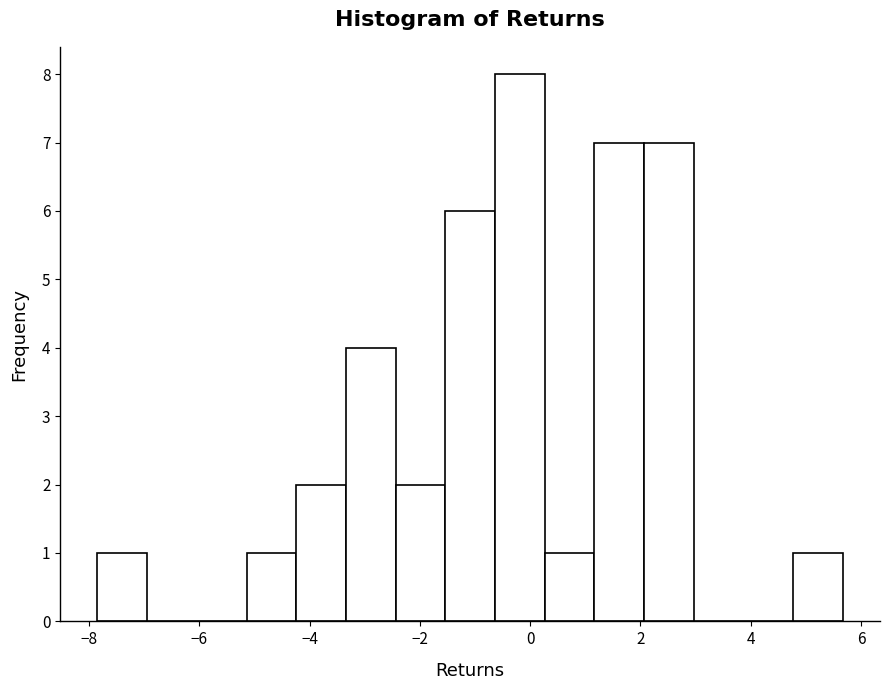

Over which range of the x-axis is the bar tallest?

-0.6 to 0.2